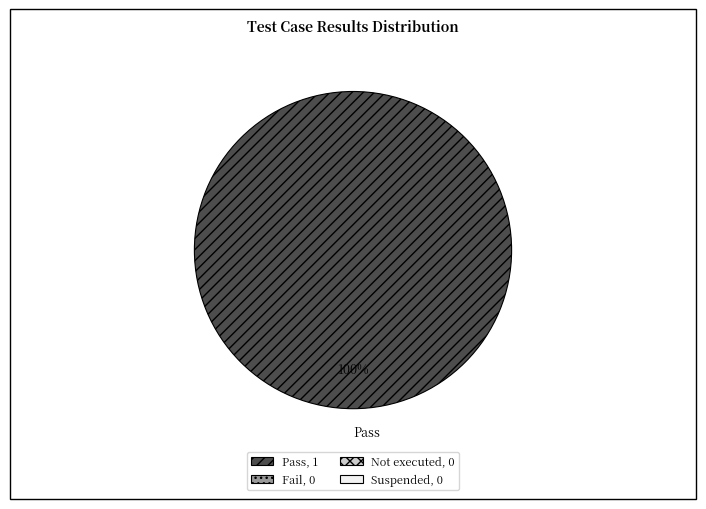

Does Pass represent more than half of the total?

Yes